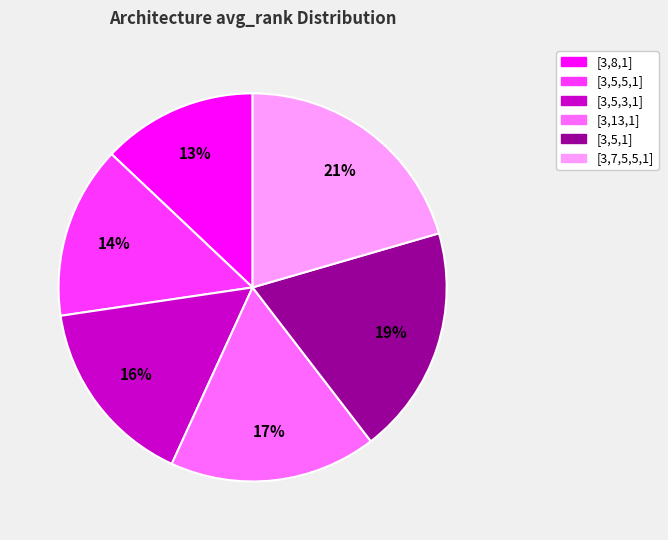

Which has a higher value, [3,13,1] or [3,8,1]?

[3,13,1]